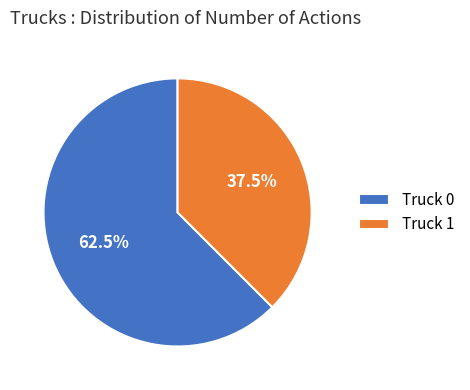

What is the smallest slice in the pie chart?

Truck 1